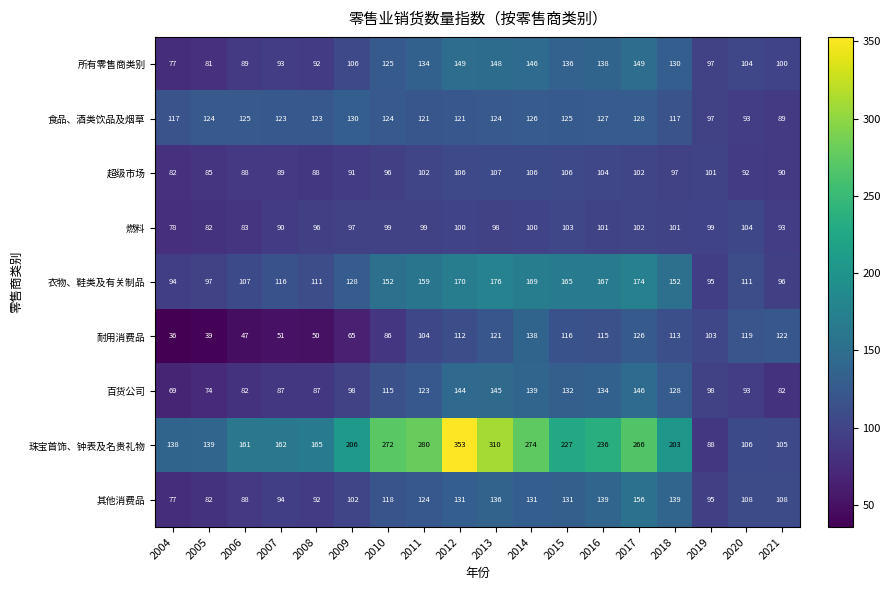

At which category is the sum across all series the highest?

2012